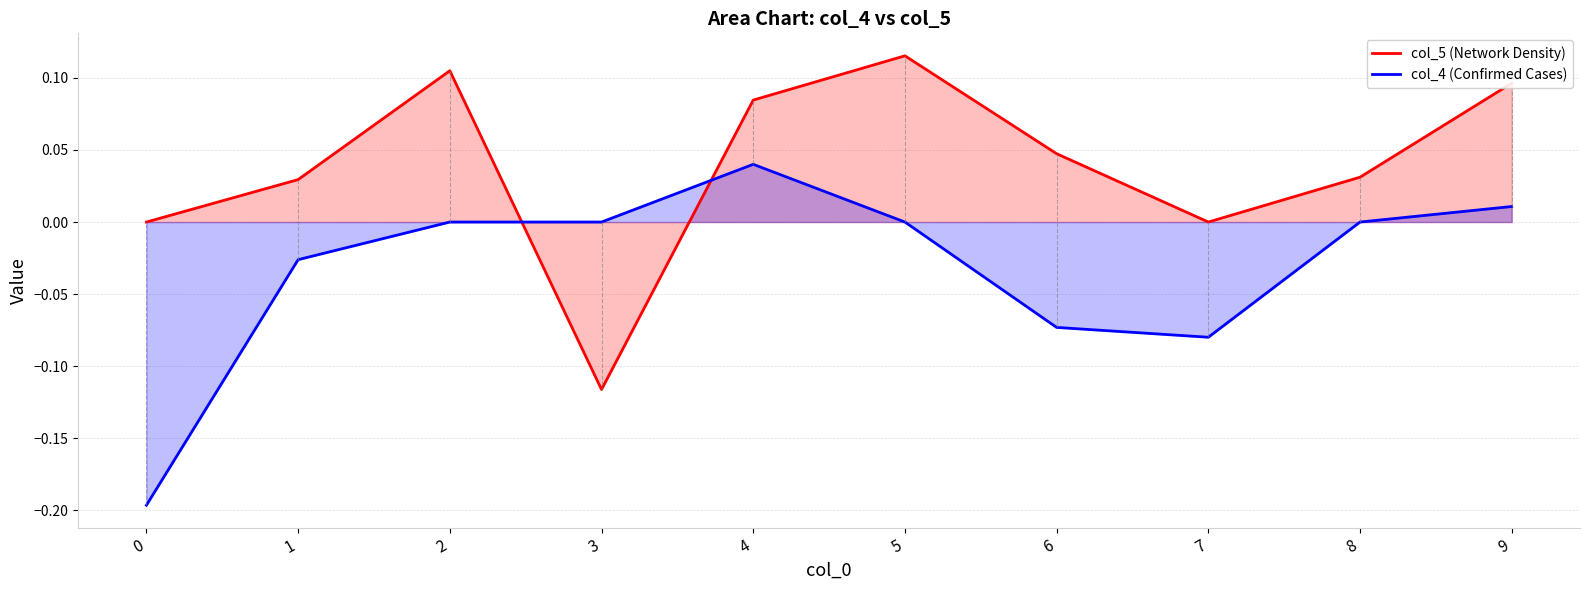

At which category is the sum across all series the highest?

4